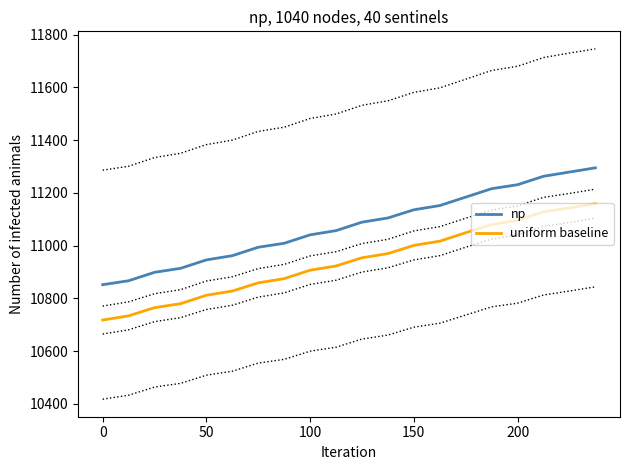

What position from the right is 9?

11